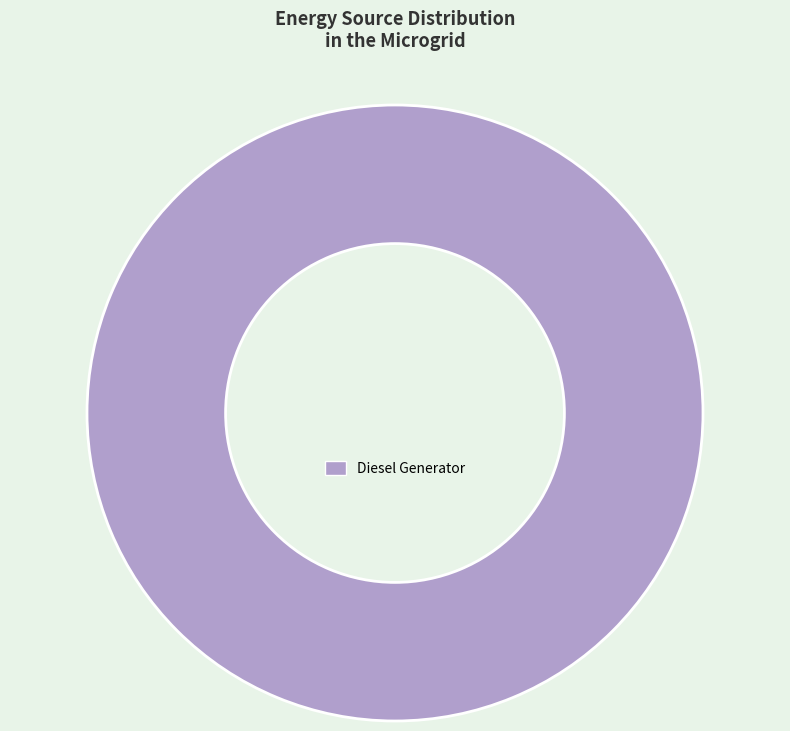

Is it true that Diesel Generator is 95% of the pie?

False